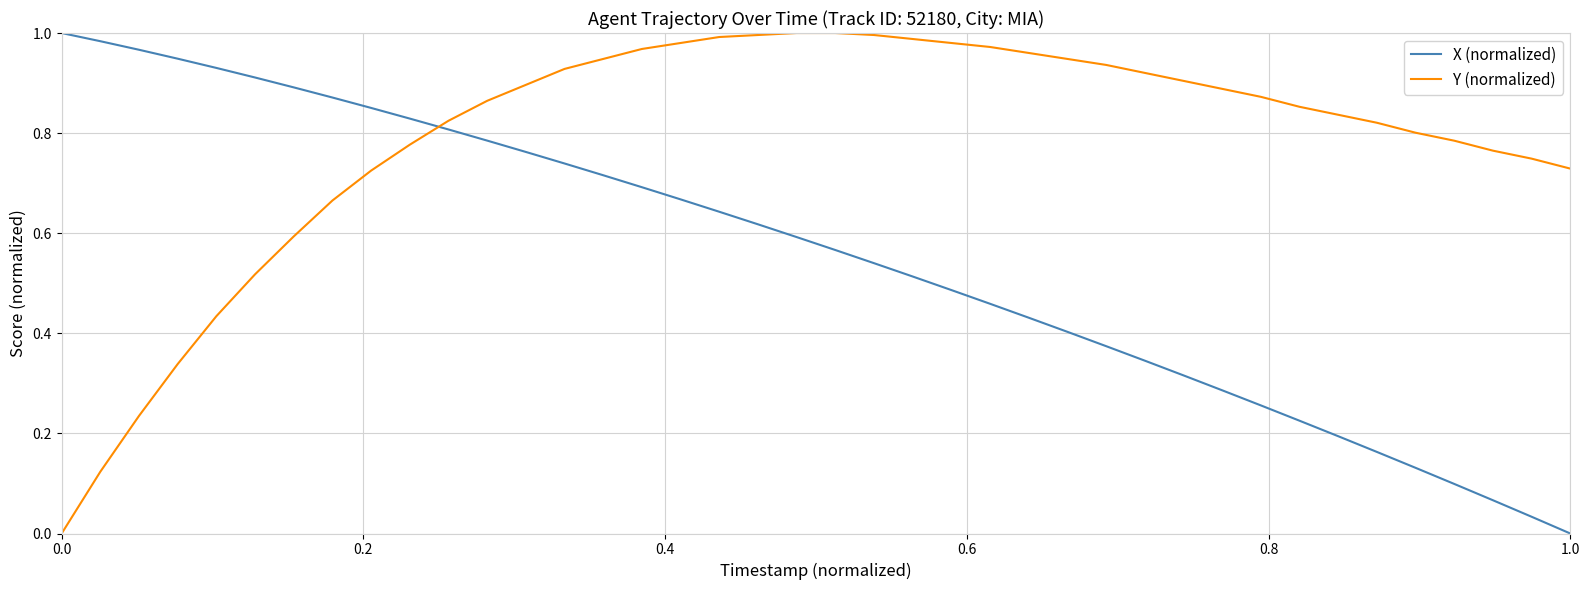

Which series ends up on top after the final intersection of Y (normalized) and X (normalized)?

Y (normalized)